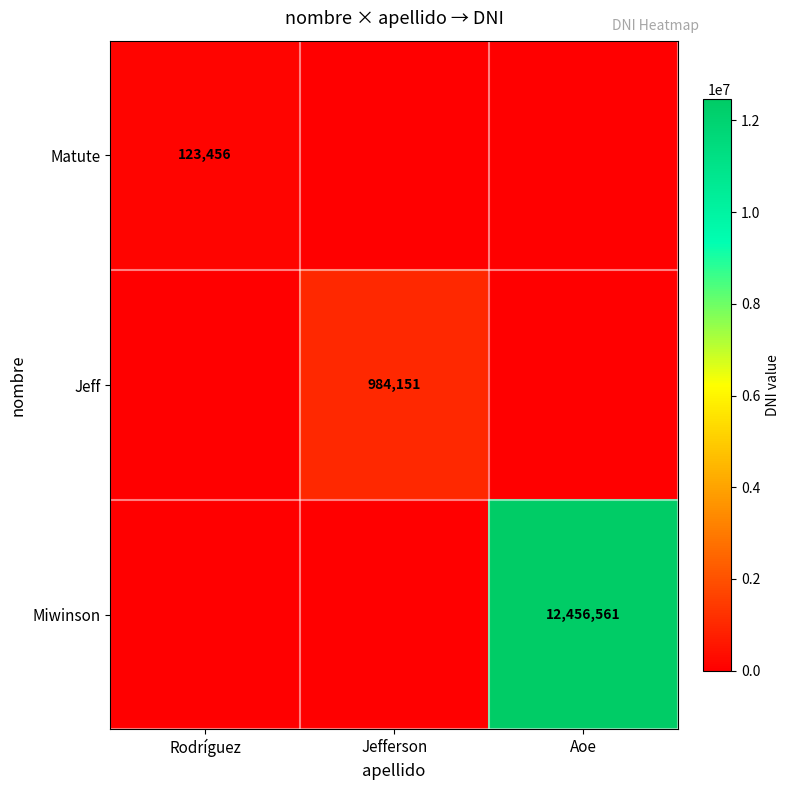

At which category is the sum across all series the highest?

Aoe